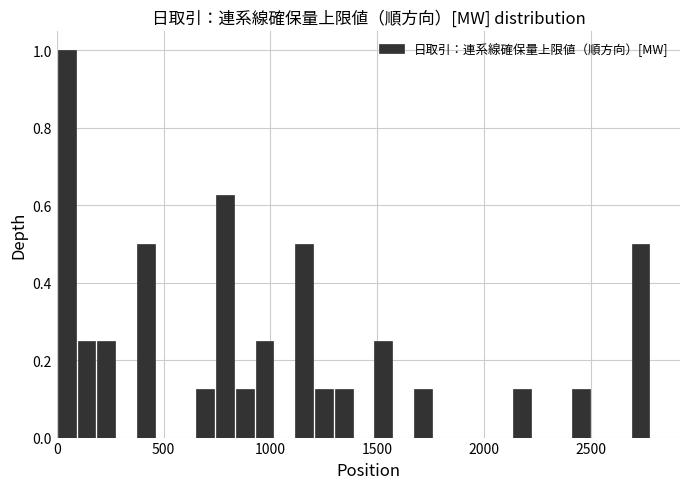

Read against the x-axis, roughly where is the centre of the tallest bar?

50